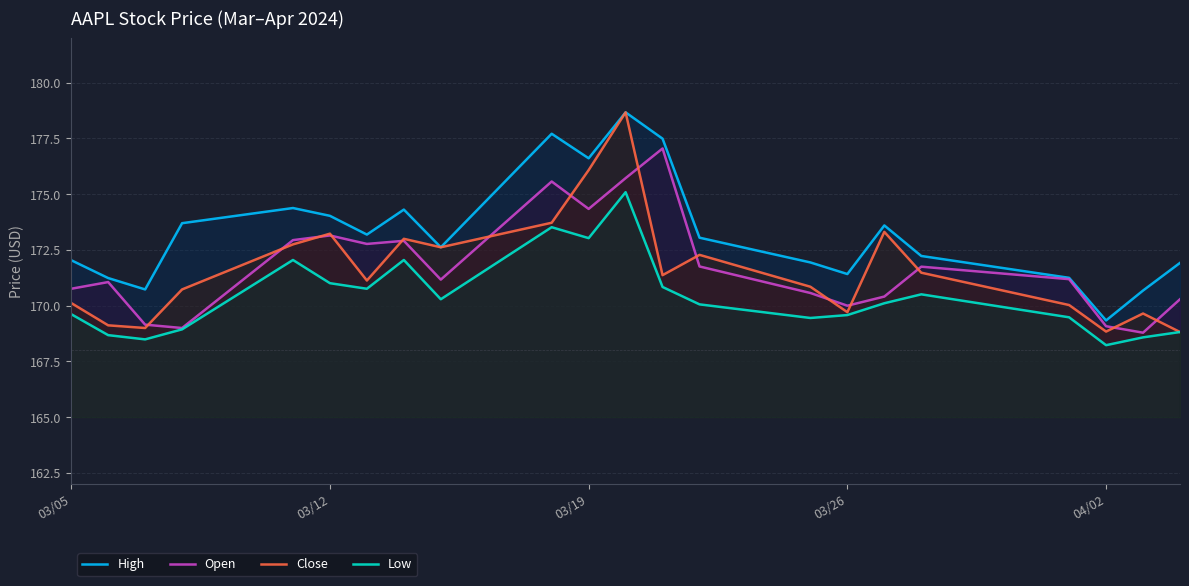

What value does the Low series have at 03/19?

173.0